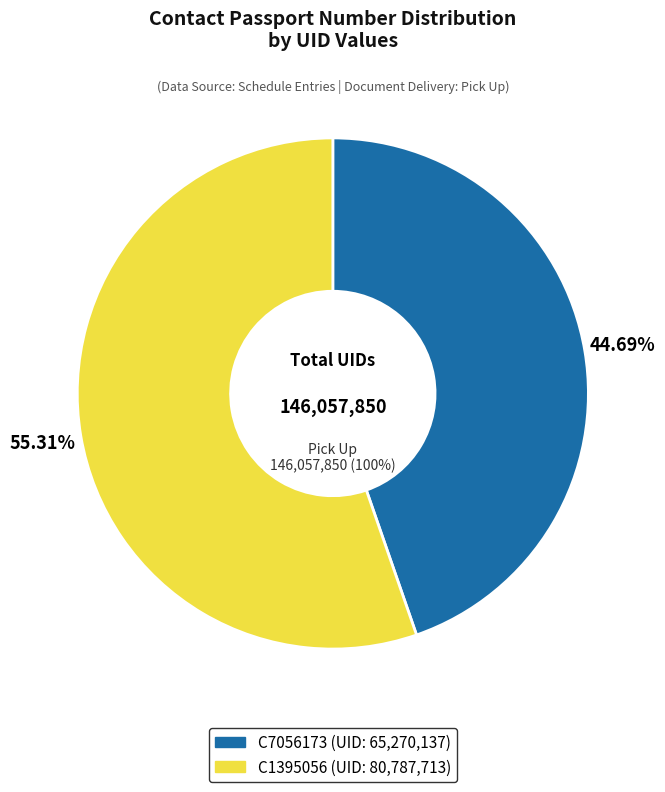

The C7056173 slice represents 45% of the pie. True or false?

True